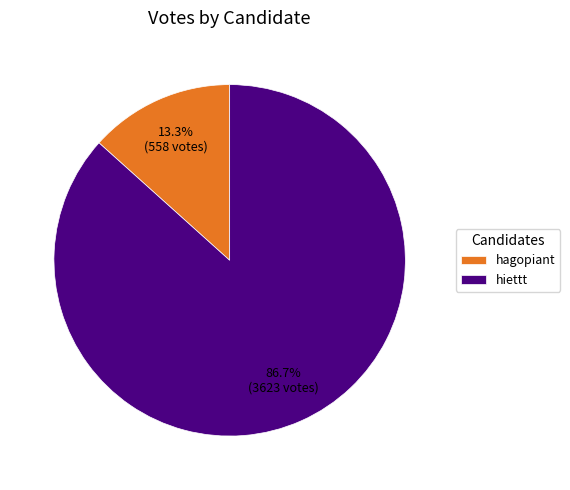

Which category has the smallest portion of the pie?

hagopiant